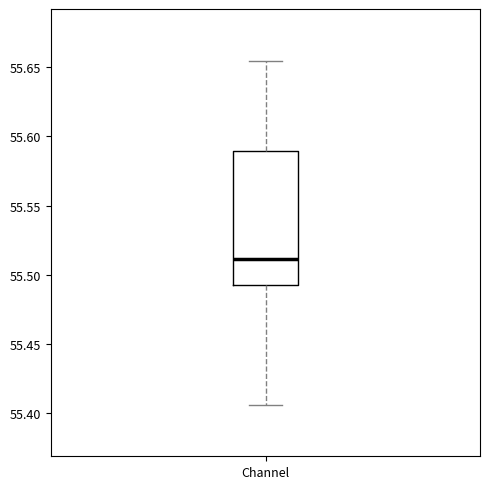

Read this box plot against the y-axis: the position of the median line, the range covered by the box, and the ends of both whiskers. The values are not printed on the chart, so give them approximately, as read against the axis.

median 55.510, box 55.495 to 55.590, whiskers 55.405 to 55.655